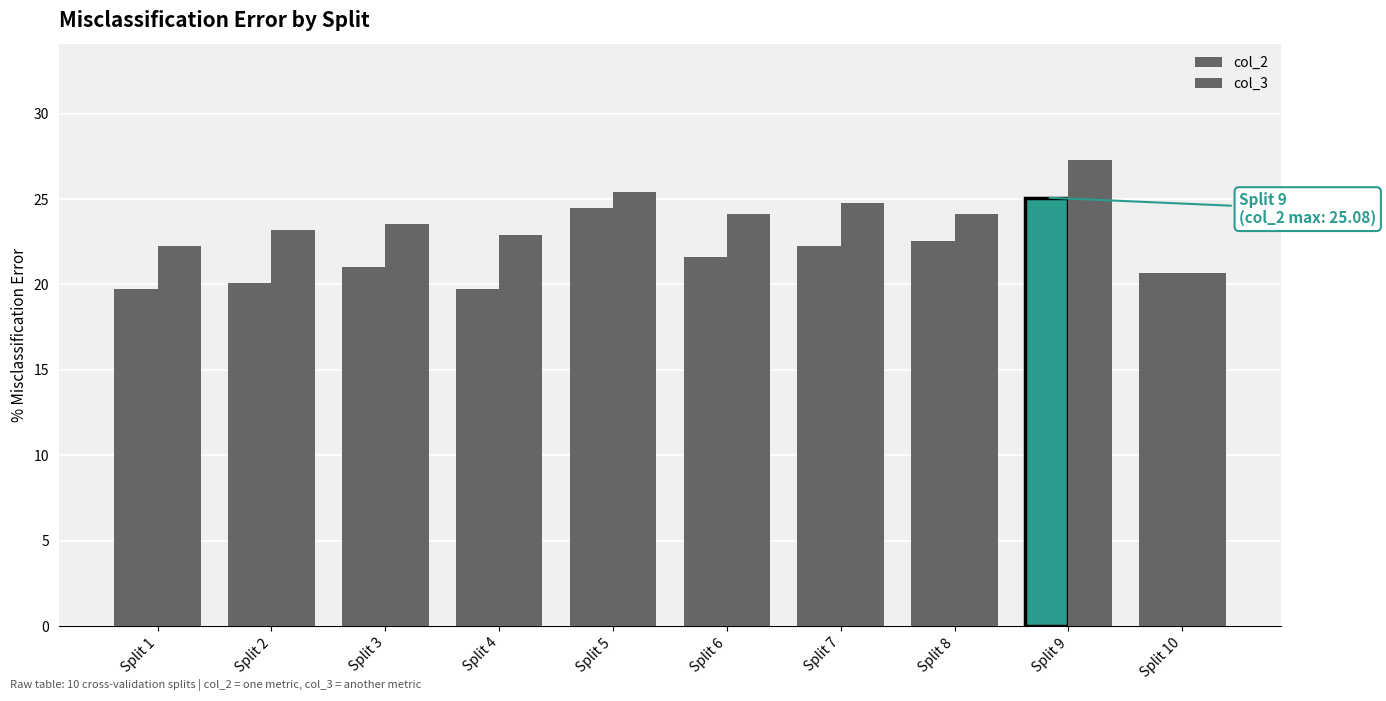

List the labels in order of col_3 value, largest first.

Split 9, Split 5, Split 7, Split 6, Split 8, Split 3, Split 2, Split 4, Split 1, Split 10